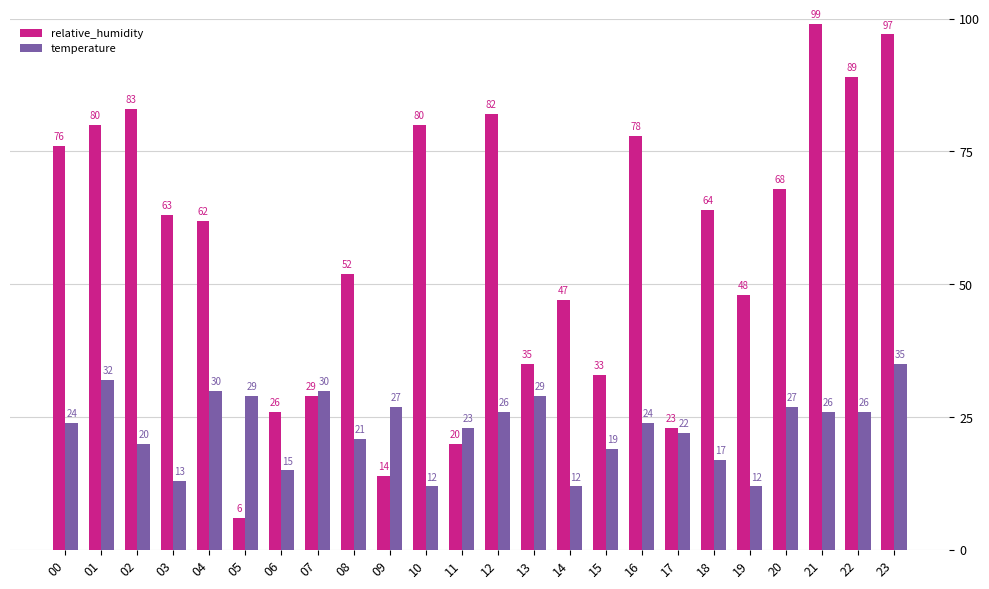

At which category is the sum across all series the highest?

23